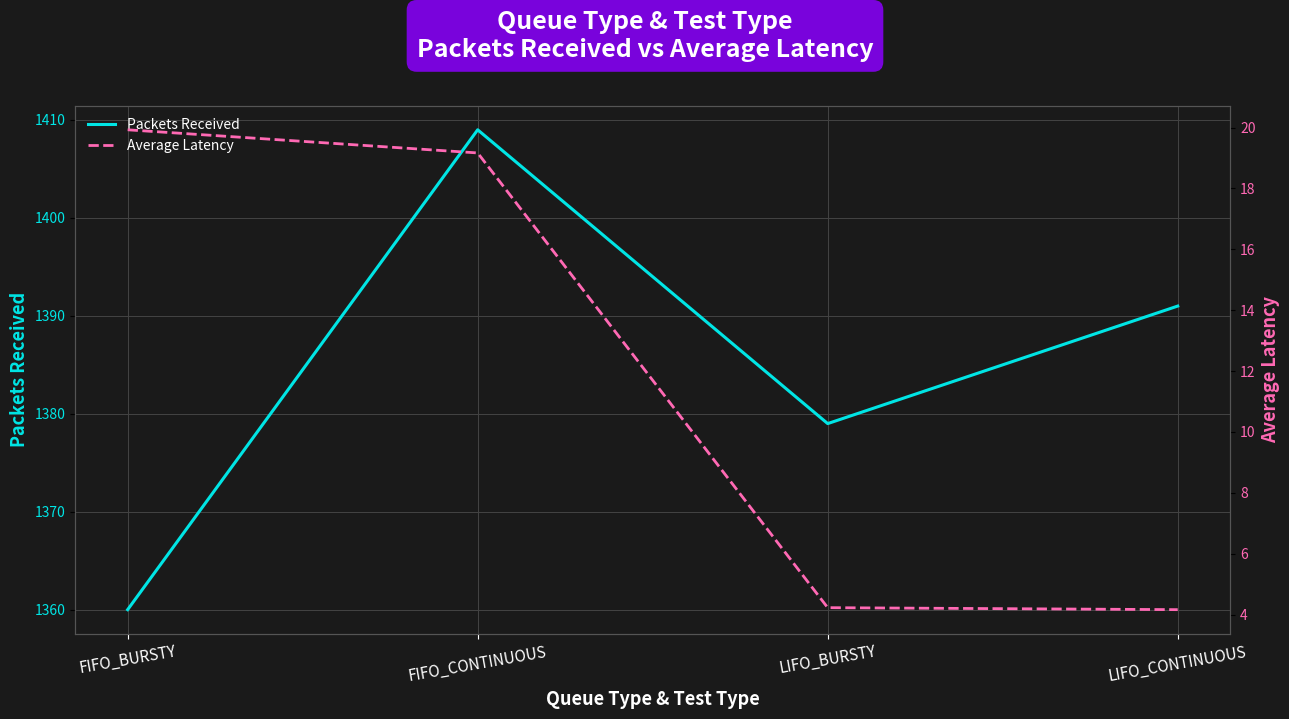

True or false: Average Latency and Packets Received intersect in this chart.

False